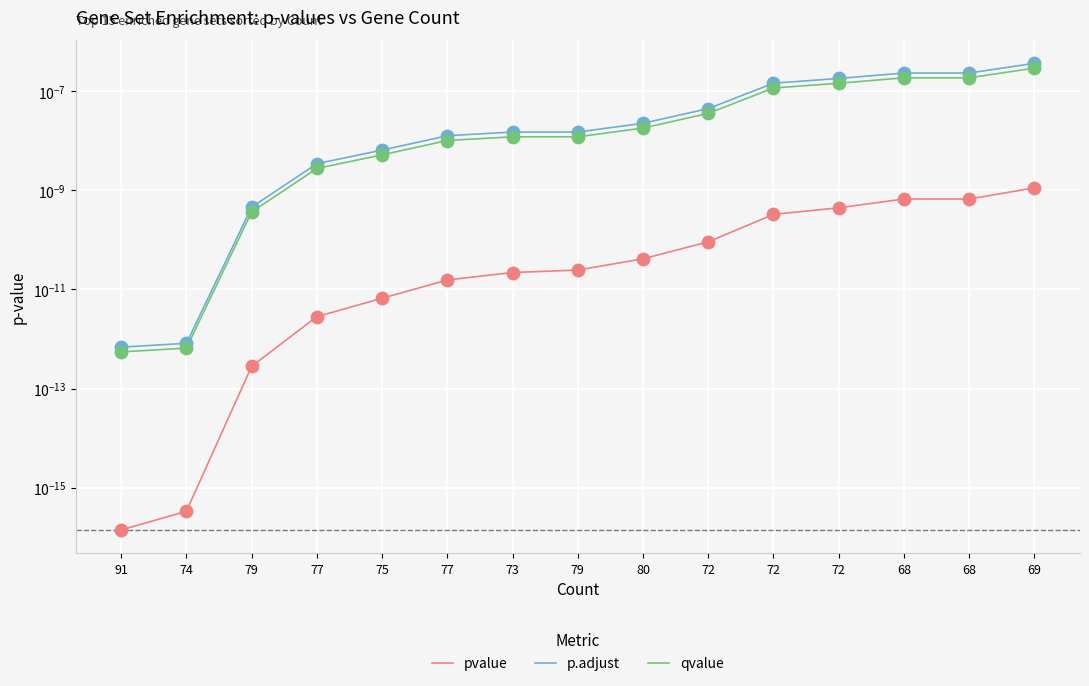

At how many categories does at least one series exceed 0?

15